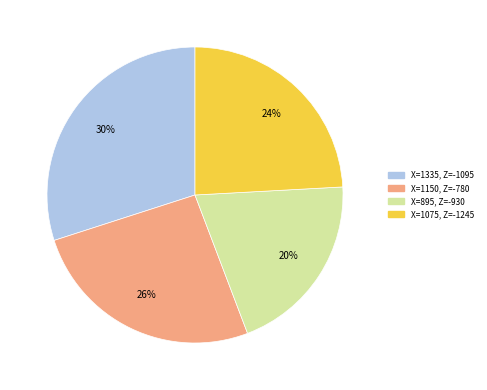

The X=895, Z=-930 slice represents 20% of the pie. True or false?

True